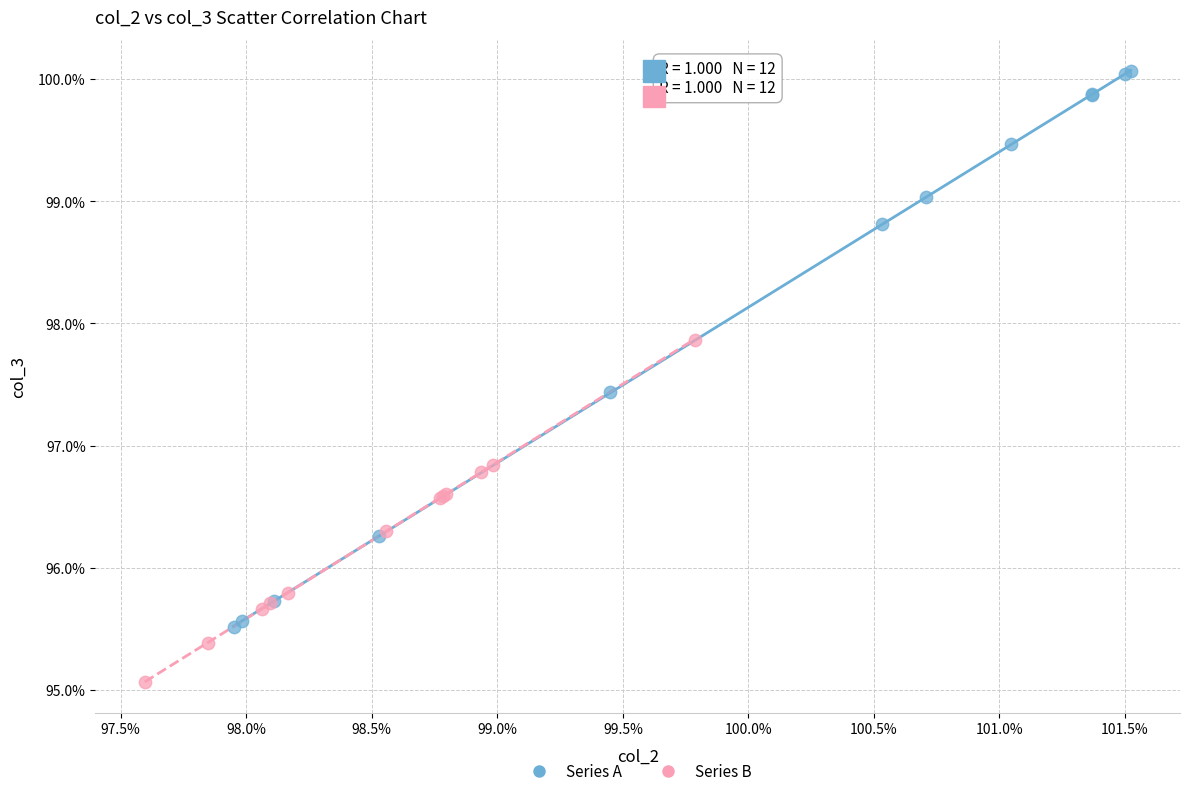

What are all the series names shown in the legend?

Series A, Series B